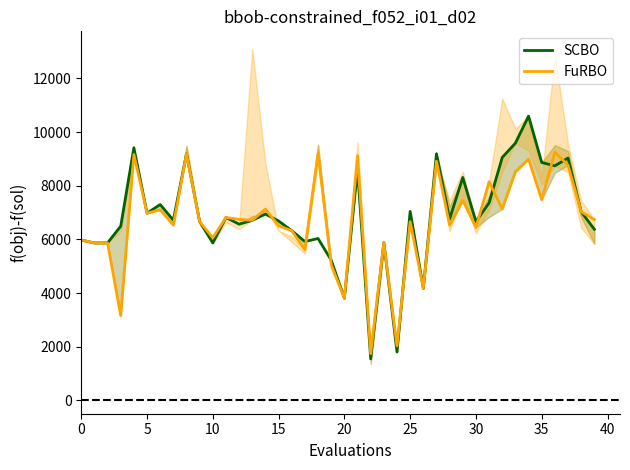

What is the smallest value displayed?

1545.9